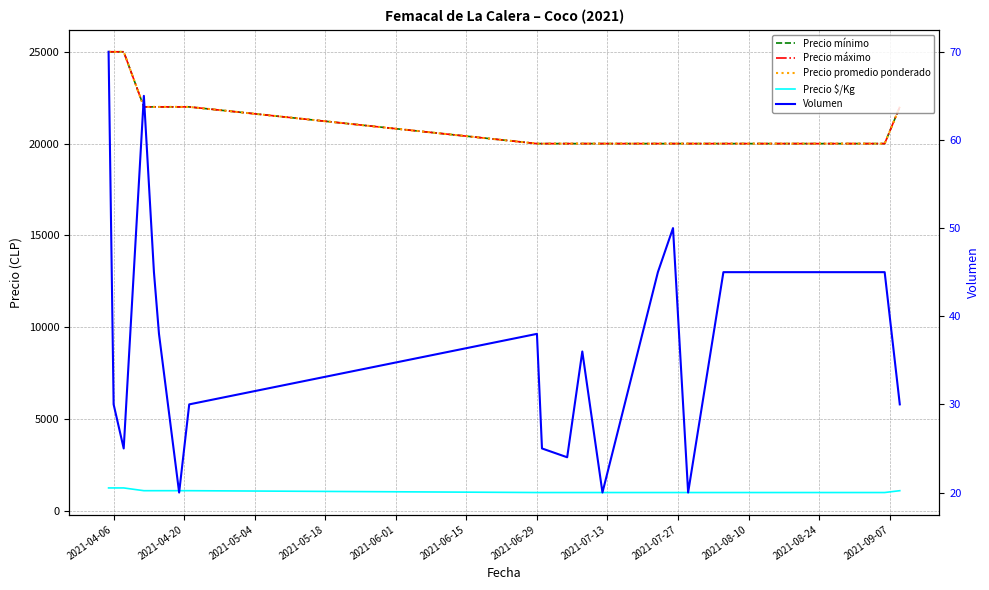

What is the label of the 13th point from the right?

2021-06-29